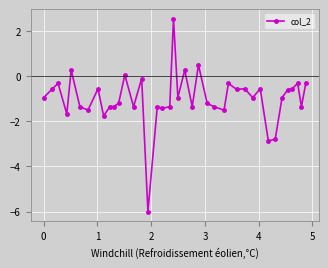

What is the average value?

-1.0